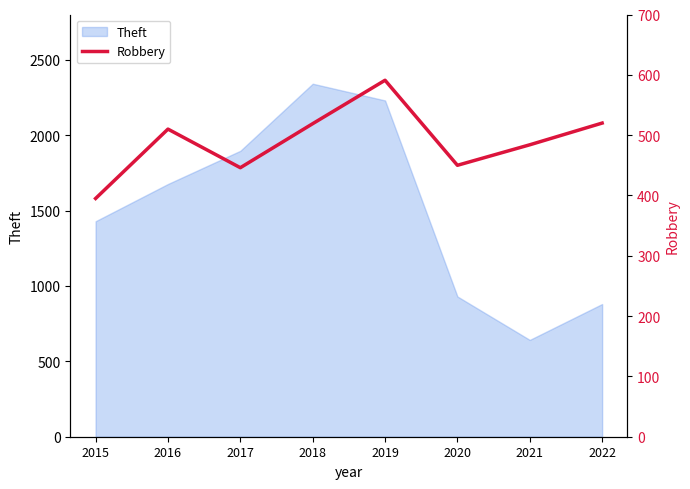

At which label is Theft closest to 1491?

2015